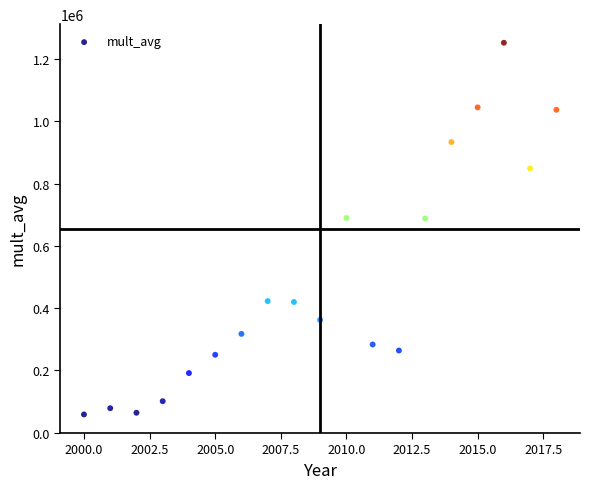

What is the range of Y values (max minus min)?

1193457.6